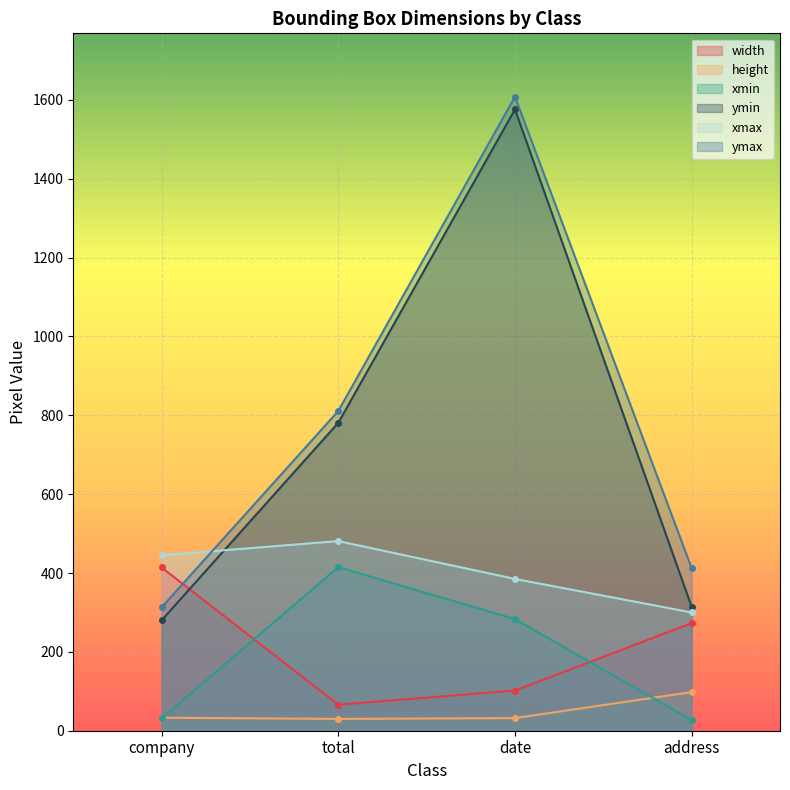

Which series has the largest total across all categories?

ymax